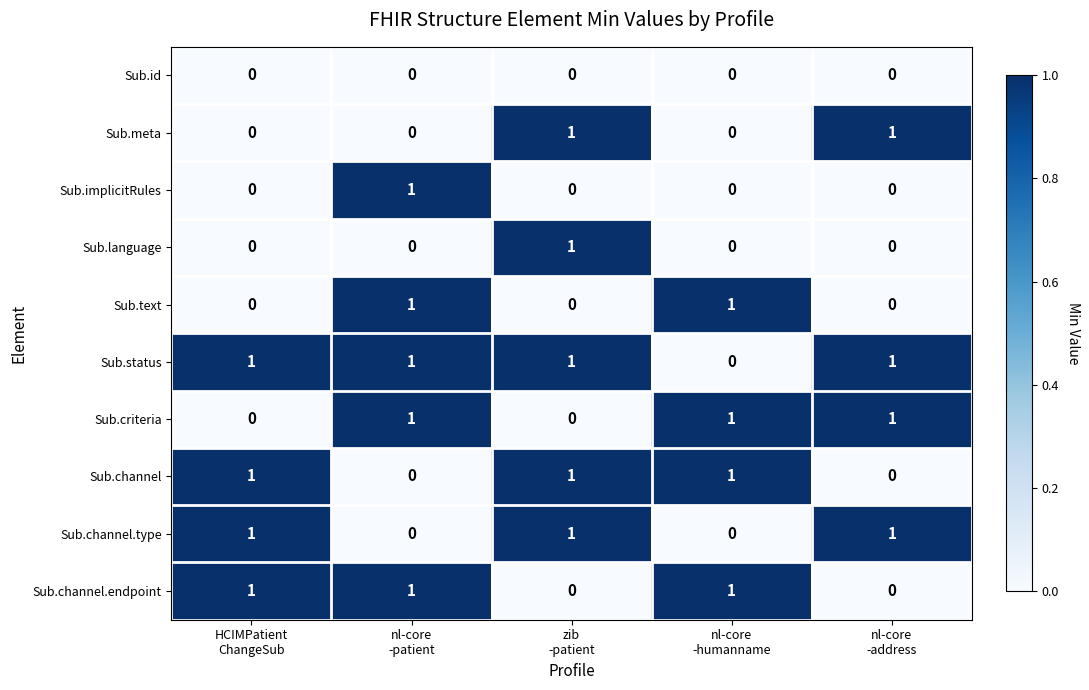

Count the Sub.implicitRules values in the range 0 to 1.

5